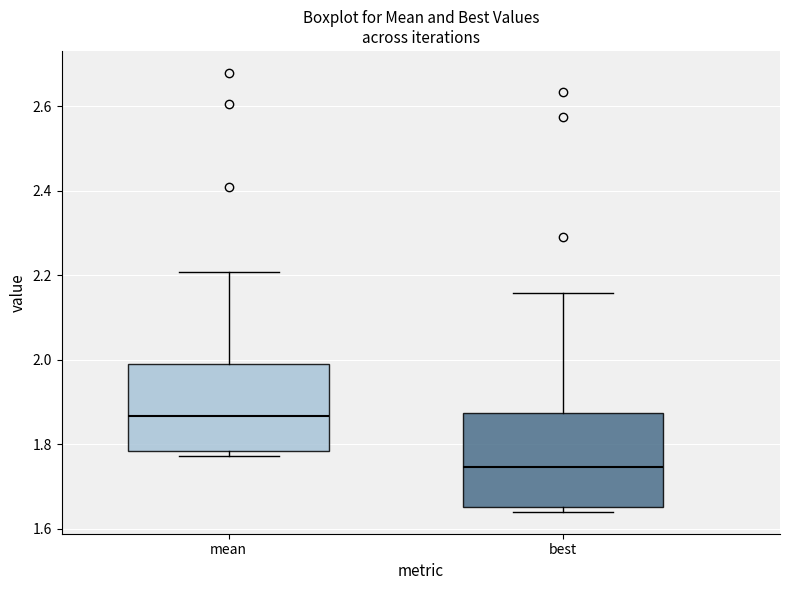

Reading left to right, transcribe this box plot: for each box, give where its median line is, the range the box spans, and where its two whiskers end, as read against the y-axis. The values are not printed on the chart, so give them approximately, as read against the axis.

mean: median 1.86, box 1.78 to 2.00, whiskers 1.78 (just below the box's lower edge) to 2.20
best: median 1.74, box 1.66 to 1.88, whiskers 1.64 to 2.16